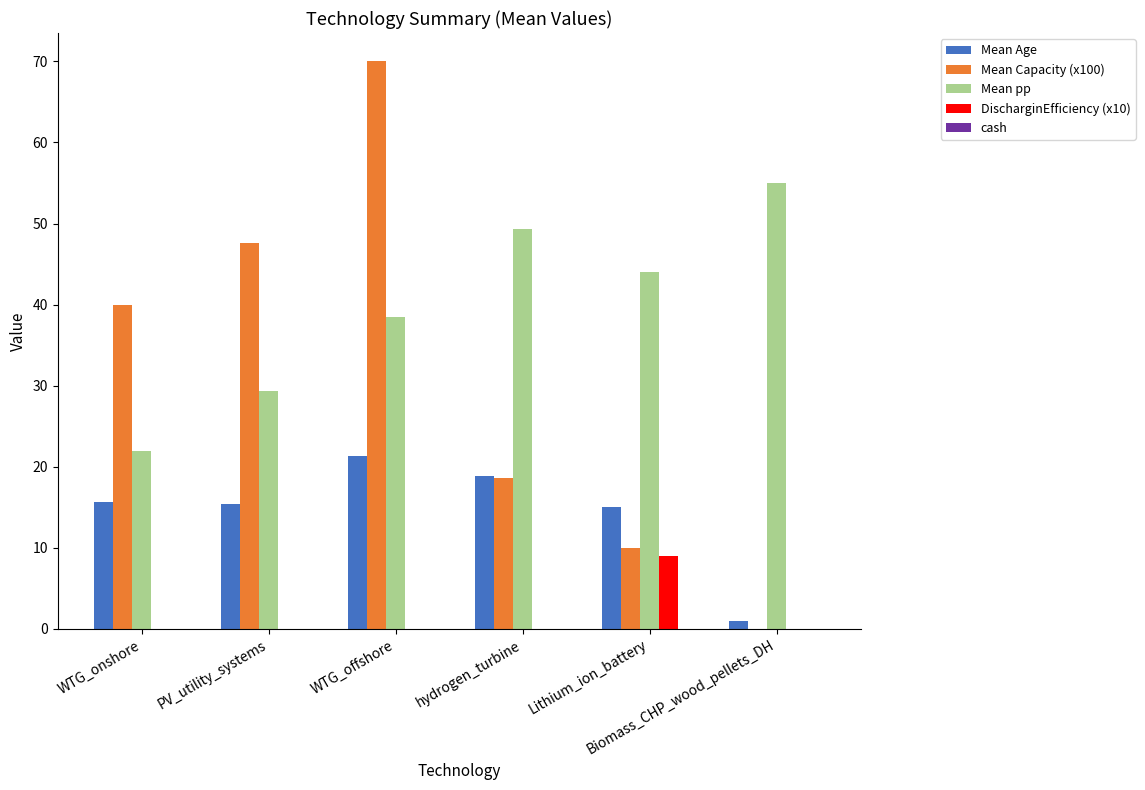

At which label does DischarginEfficiency (x10) reach its peak?

Lithium_ion_battery